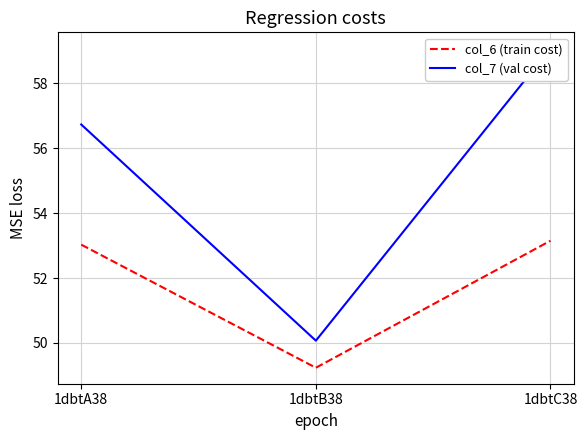

Which series has the largest range (max minus min)?

col_7 (val cost)